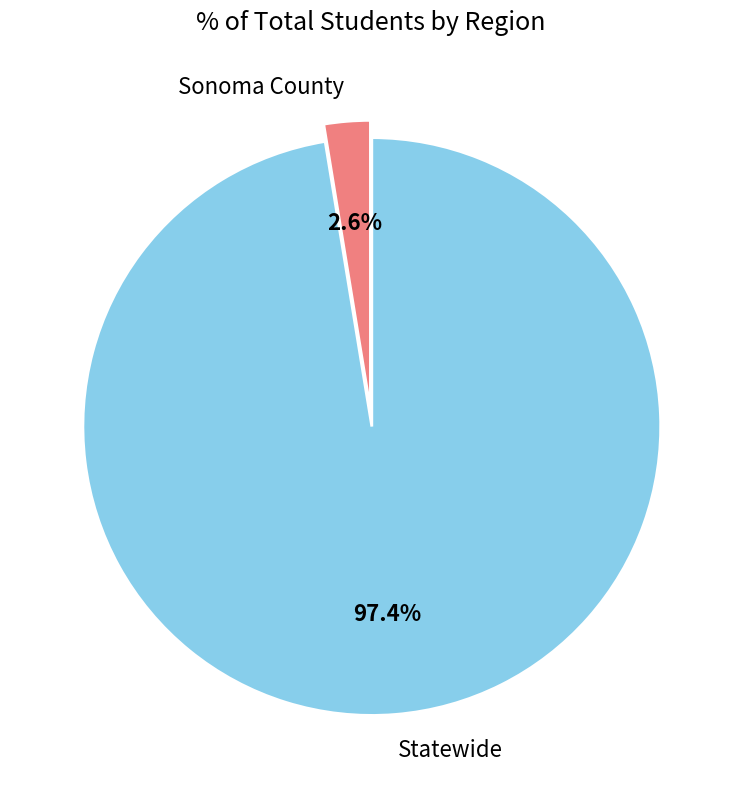

What is the largest slice in the pie chart?

Statewide